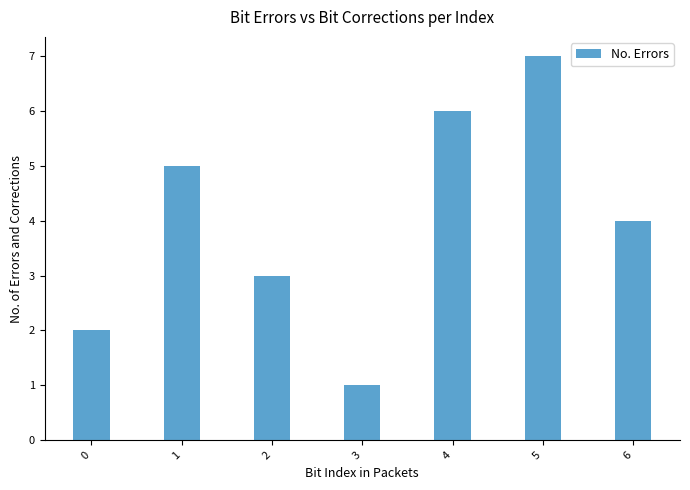

List the labels in order of value, largest first.

5, 4, 1, 6, 2, 0, 3